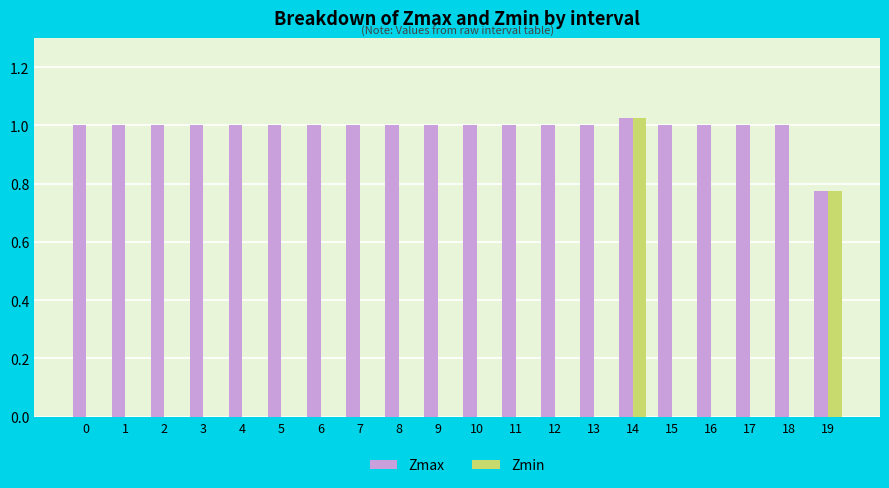

Which series has the largest total across all categories?

Zmax